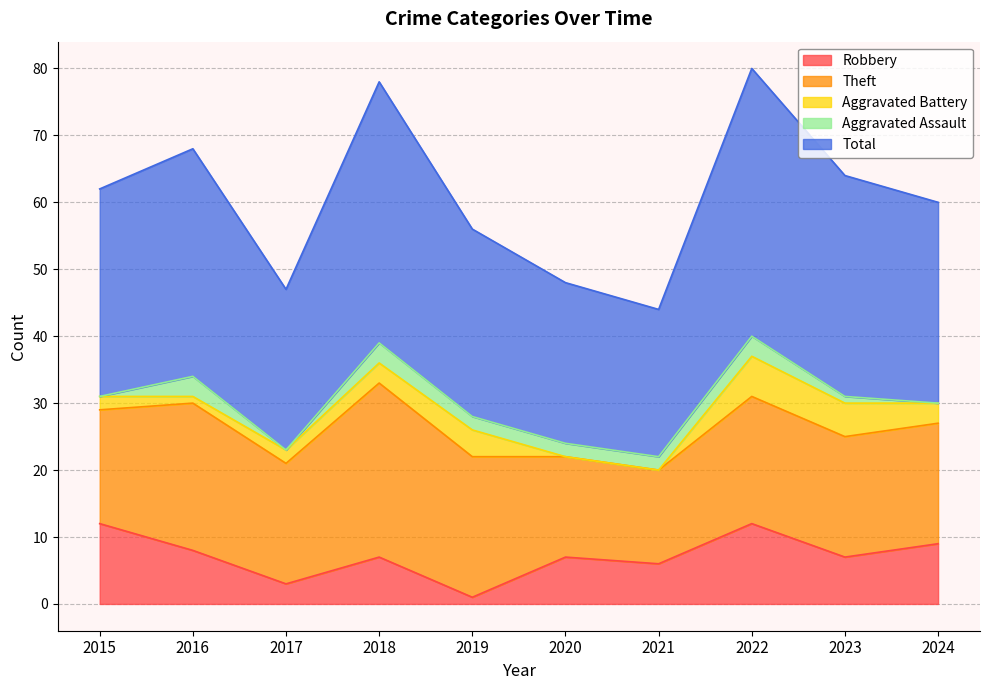

Which label corresponds to the largest value in the chart?

2022